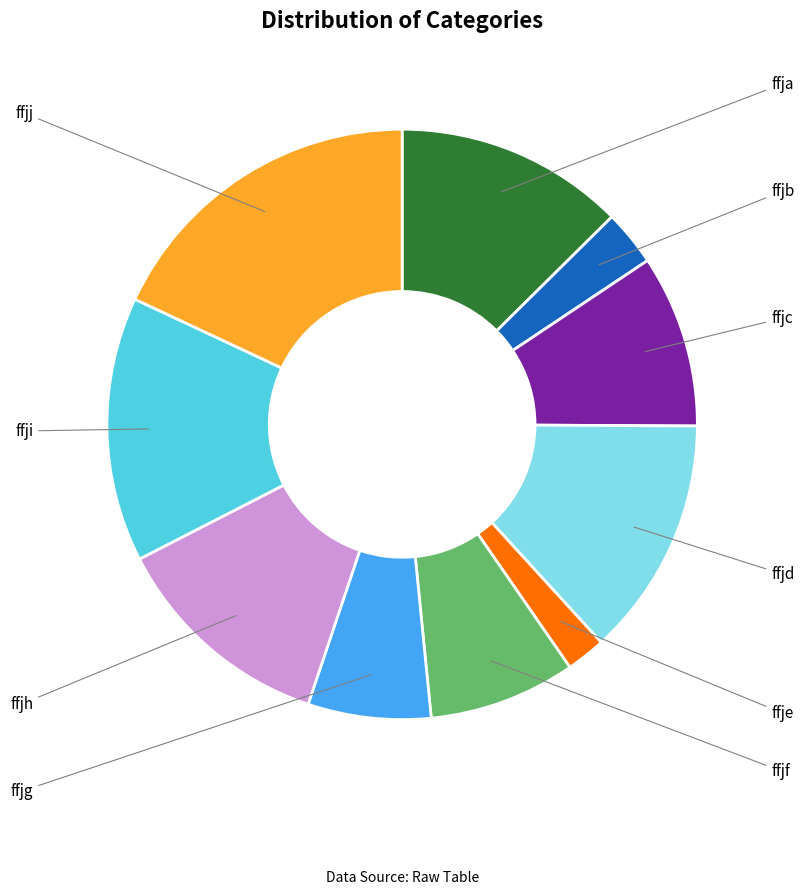

To the nearest percent, what portion does ffjj represent?

18%